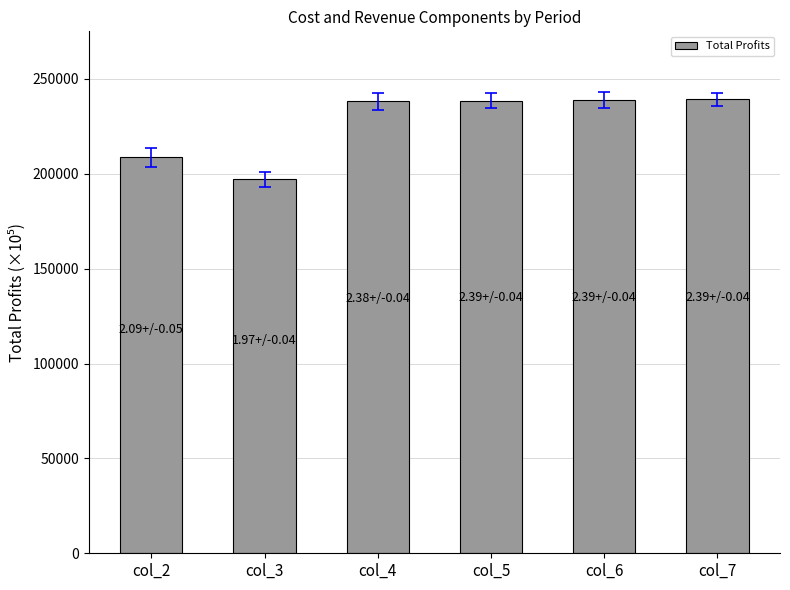

What is the difference between the maximum and second lowest values?

30560.2